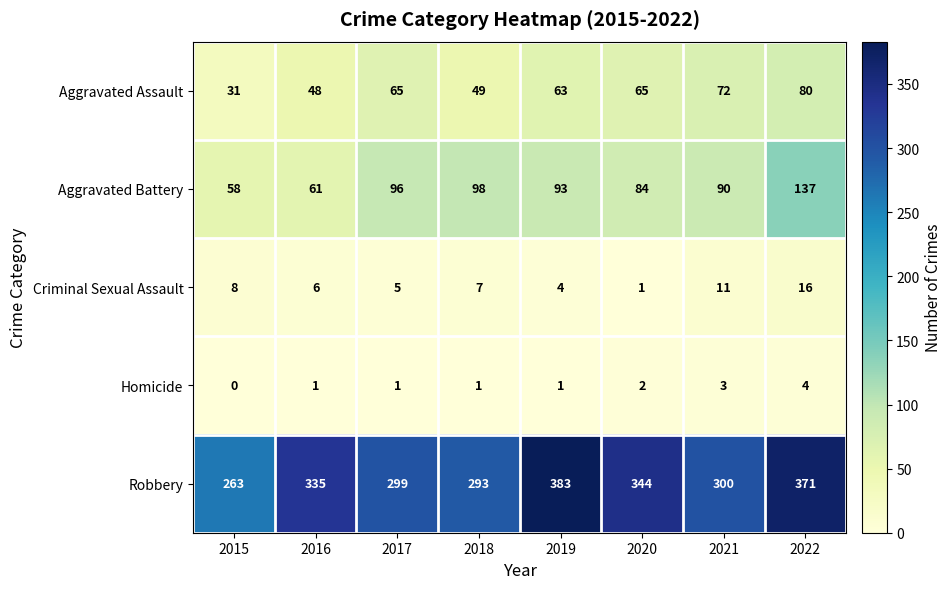

At which category is the sum across all series the highest?

2022